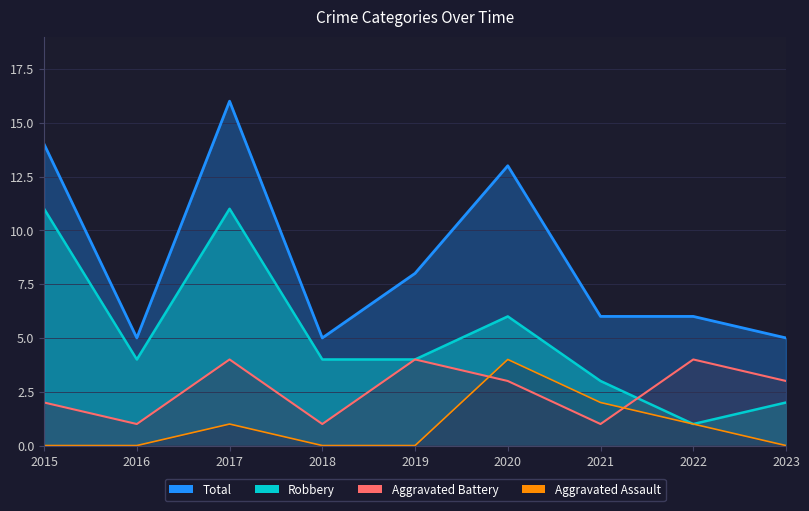

Reading left to right, transcribe all the data shown in this chart.

Aggravated Assault: 0	0	1	0	0	4	2	1	0
Aggravated Battery: 2	1	4	1	4	3	1	4	3
Robbery: 11	4	11	4	4	6	3	1	2
Total: 14	5	16	5	8	13	6	6	5